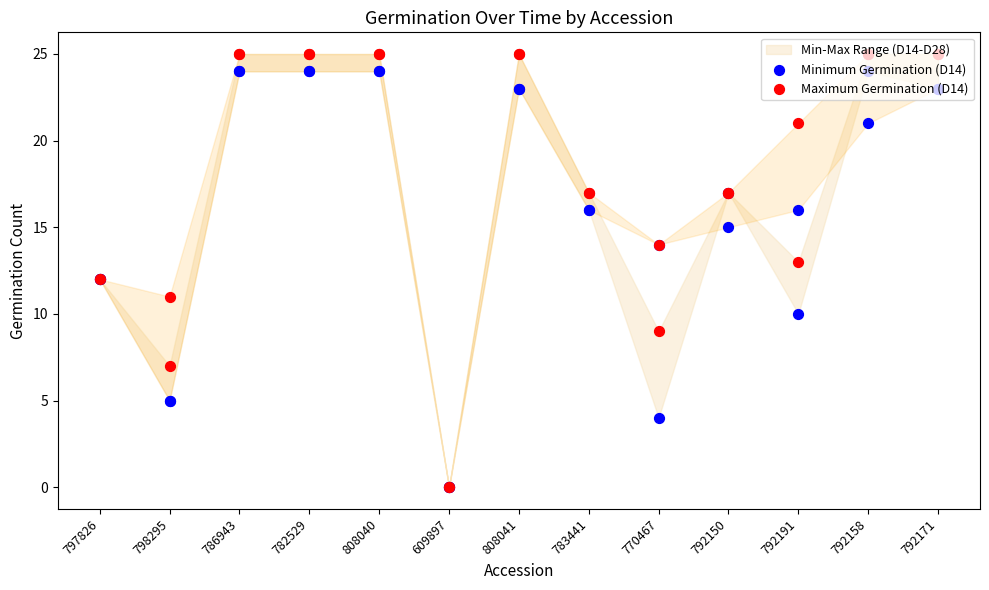

Which series reaches the minimum Y coordinate?

Minimum Germination (D14)